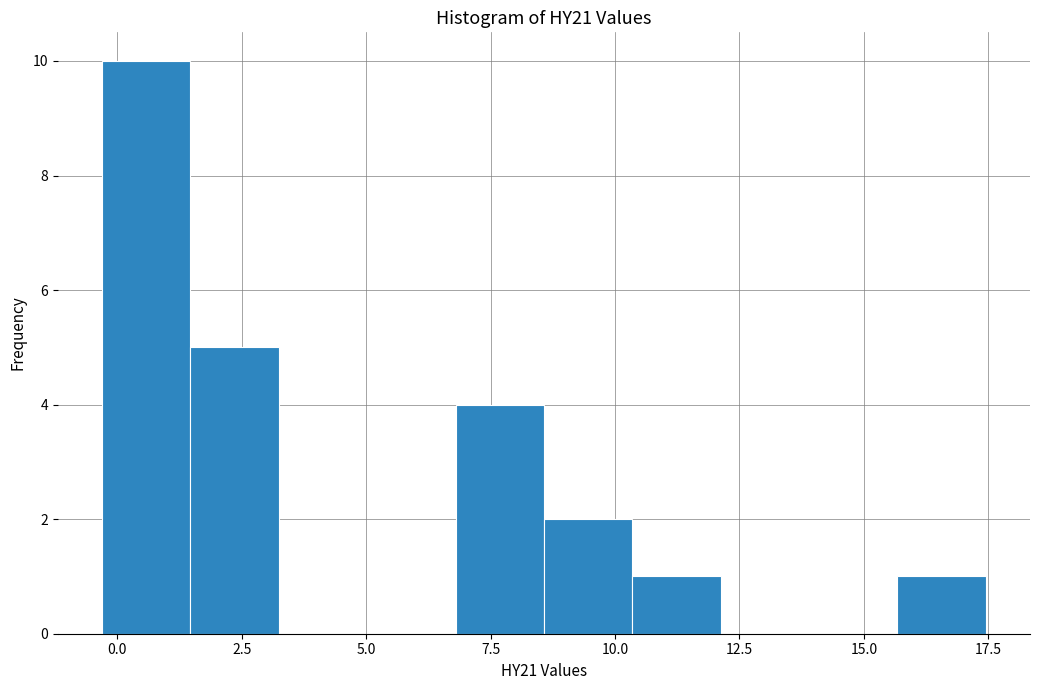

Around what value on the x-axis is the tallest bar? Give the approximate position of its centre, as read against the axis.

0.5